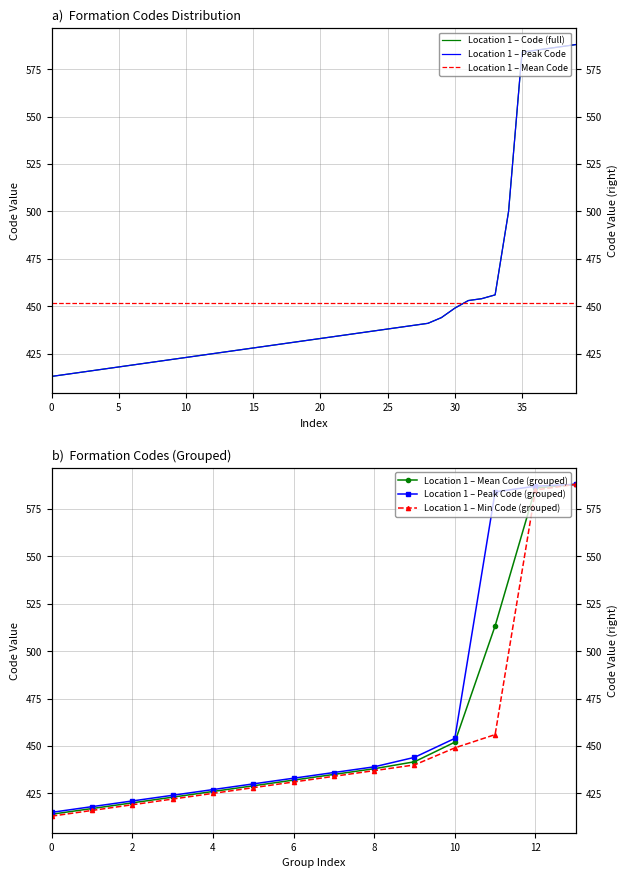

Is it true that the value at 426 is 426?

True